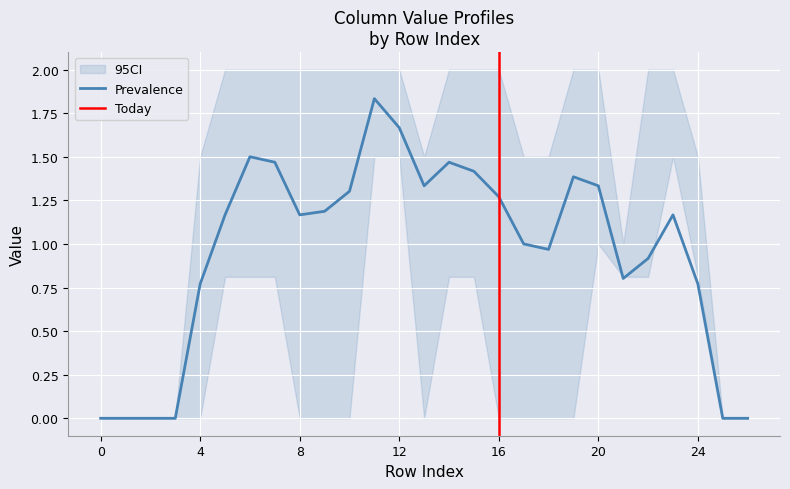

The Prevalence series shows 0.2 at 4. True or false?

False